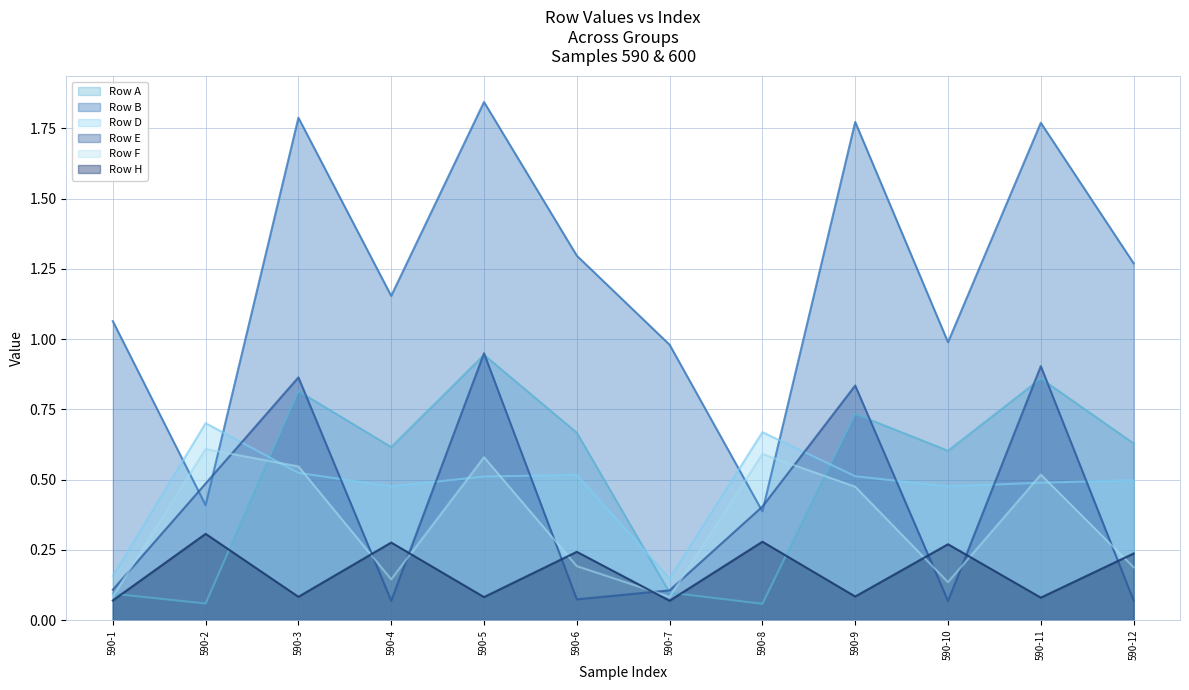

True or false: Row A has more than 0 points higher than both neighbors.

True